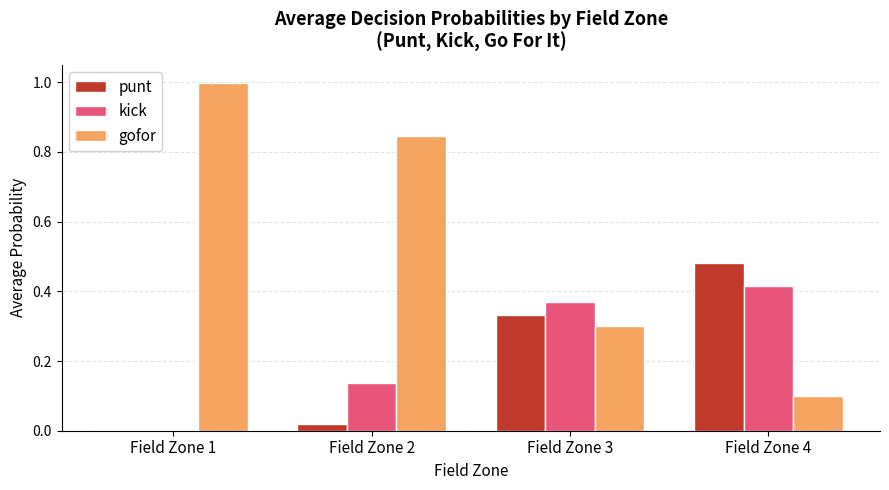

Which series has the largest range (max minus min)?

gofor